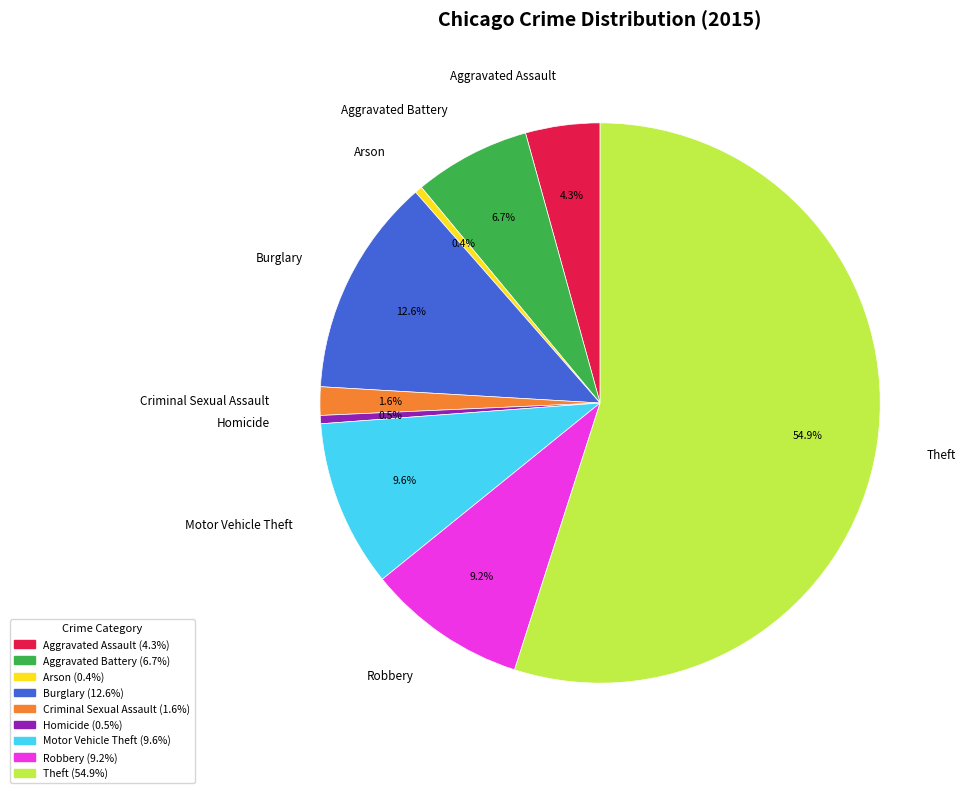

What is the largest slice in the pie chart?

Theft